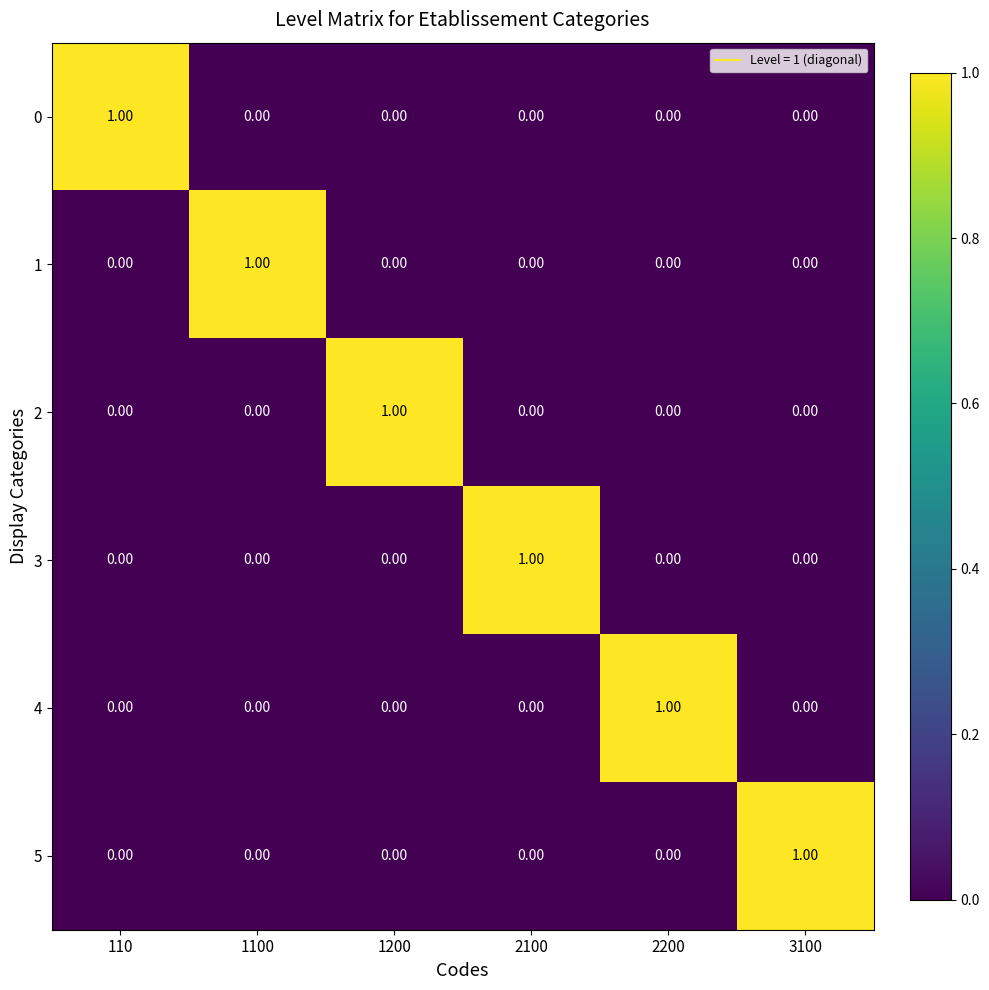

At how many categories does at least one series exceed 0?

6